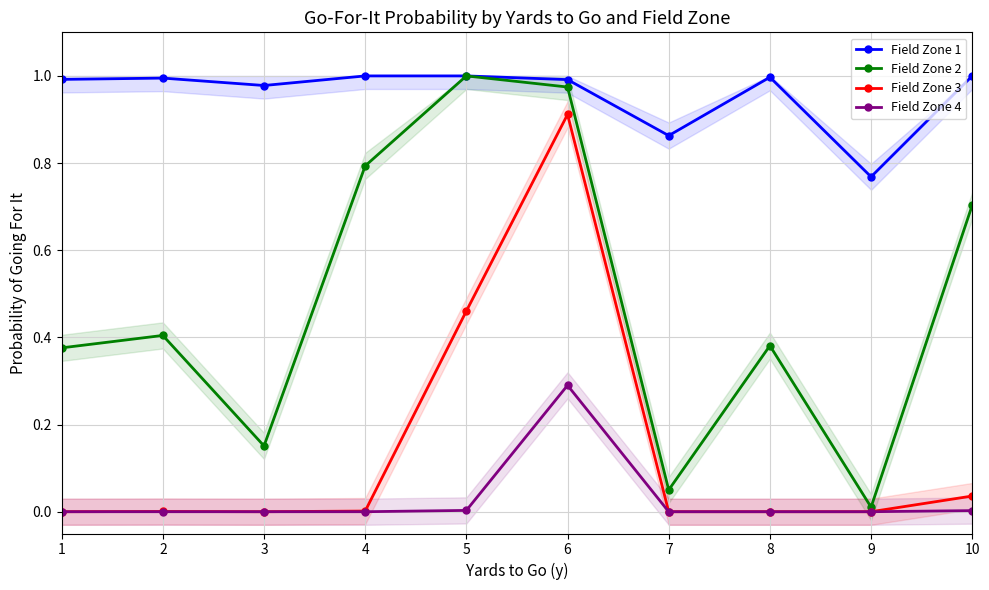

Between 6 and 10, which is larger?

10